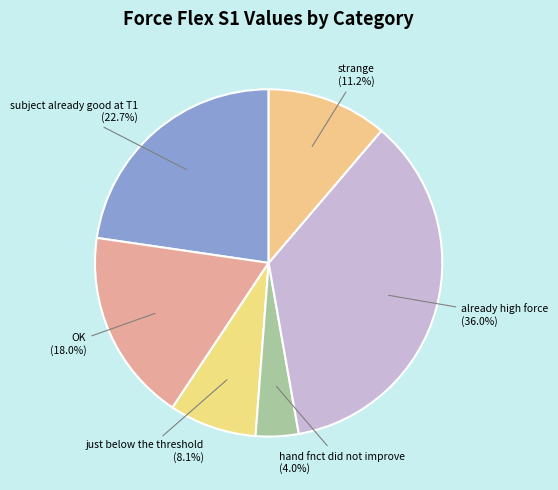

Rank the categories by value from lowest to highest.

hand fnct did not improve, just below the threshold, strange, OK, subject already good at T1, already high force